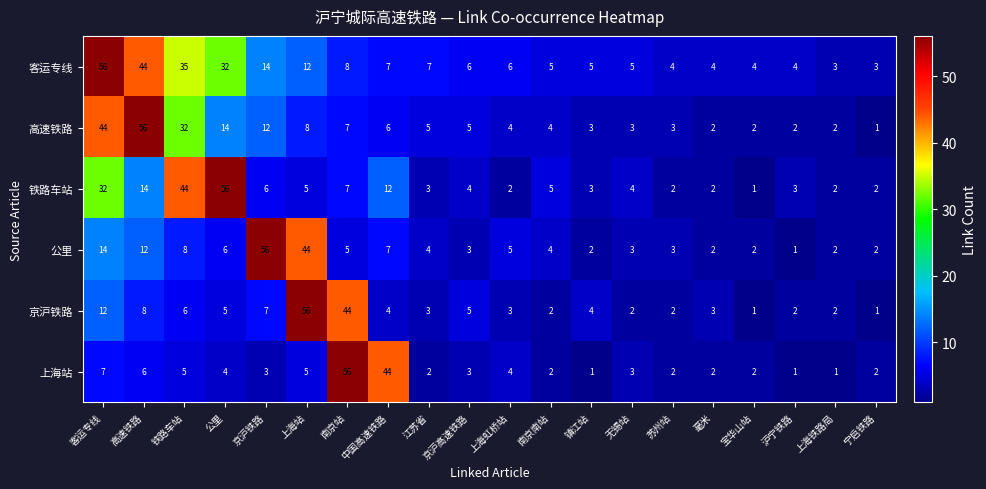

What is the smallest value displayed?

1